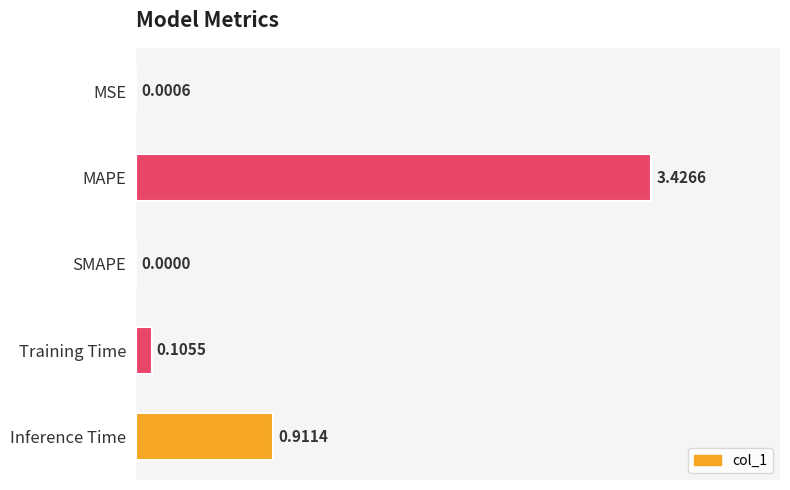

At which category does the chart reach its peak across all series?

MAPE